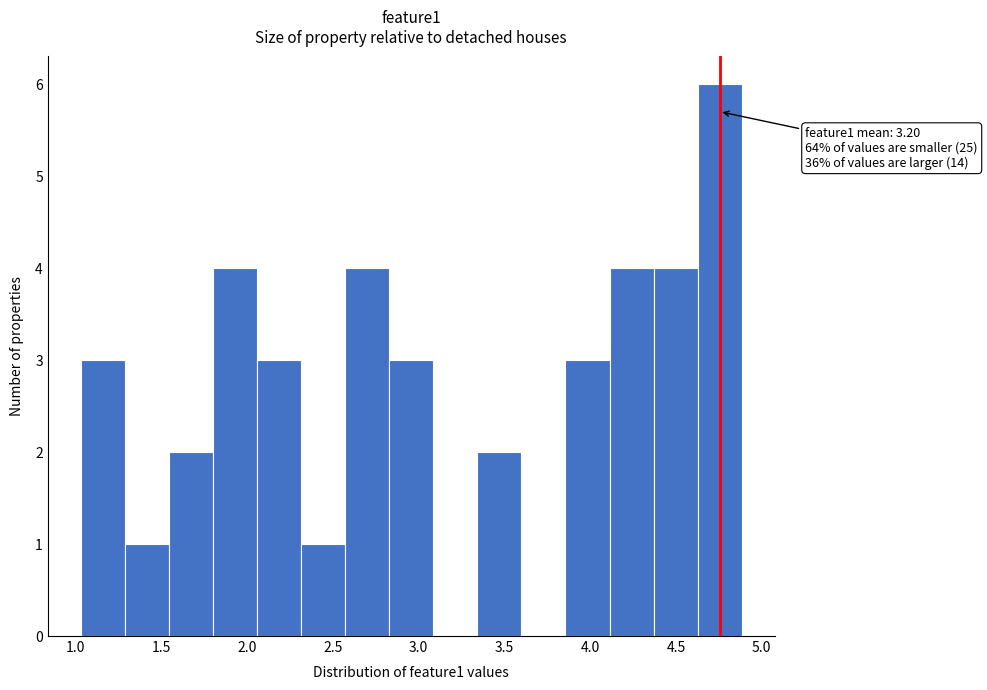

Over which range of the x-axis is the bar tallest?

4.65 to 4.90